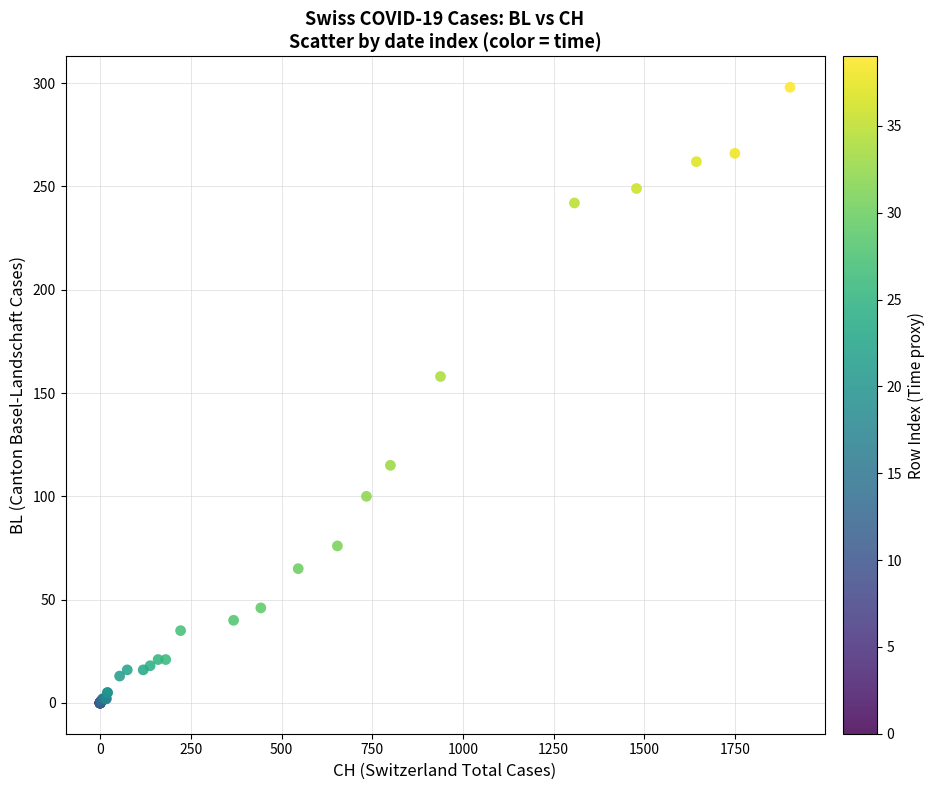

What Y value in the scatter plot is closest to 149?

158